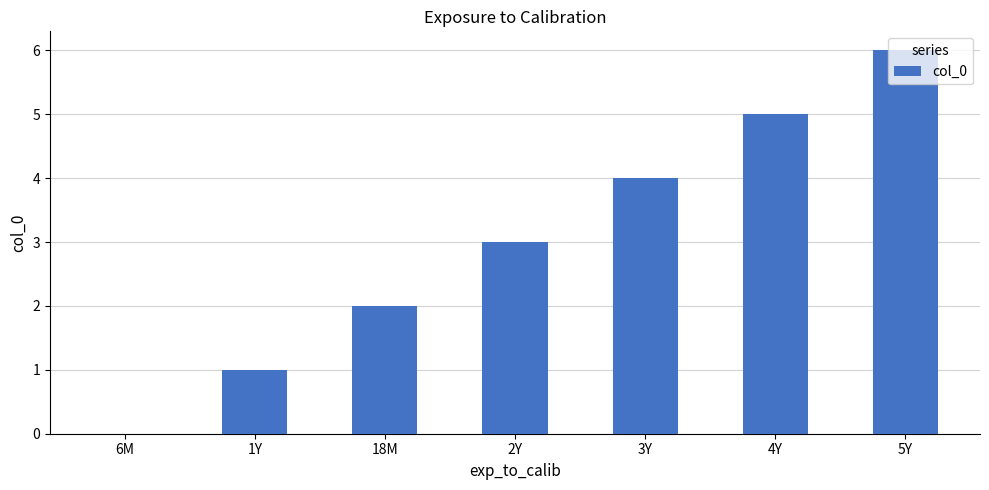

What is the sum of all values?

21